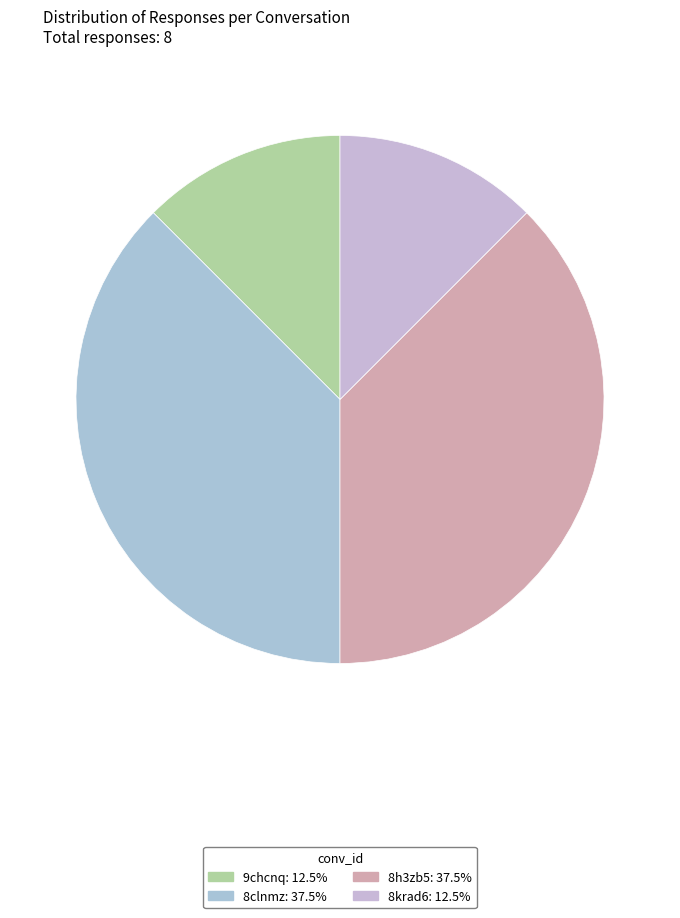

Does any single category account for the majority?

No